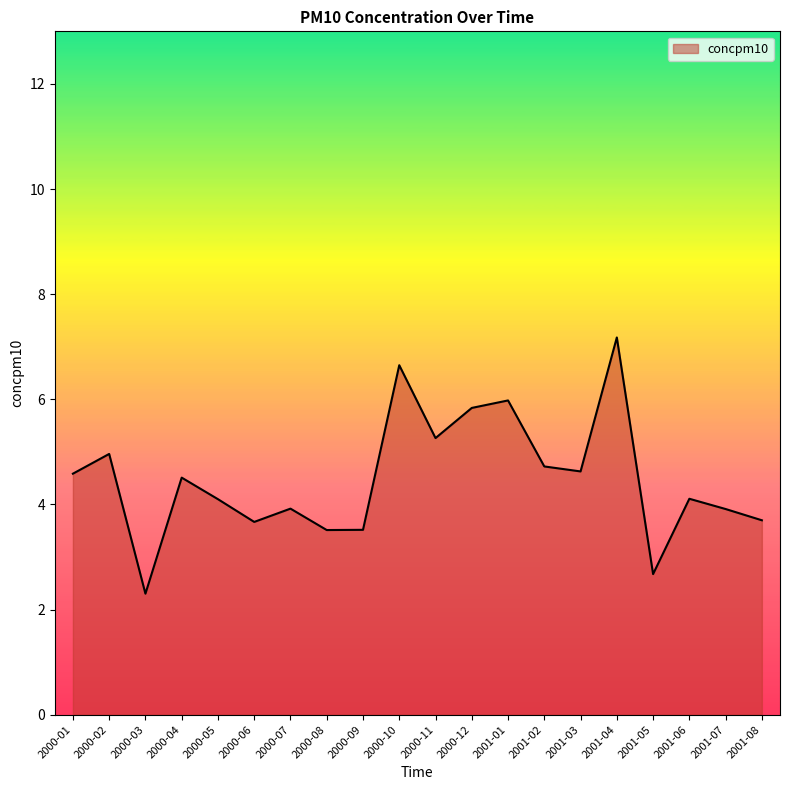

What is the greatest value displayed?

7.2